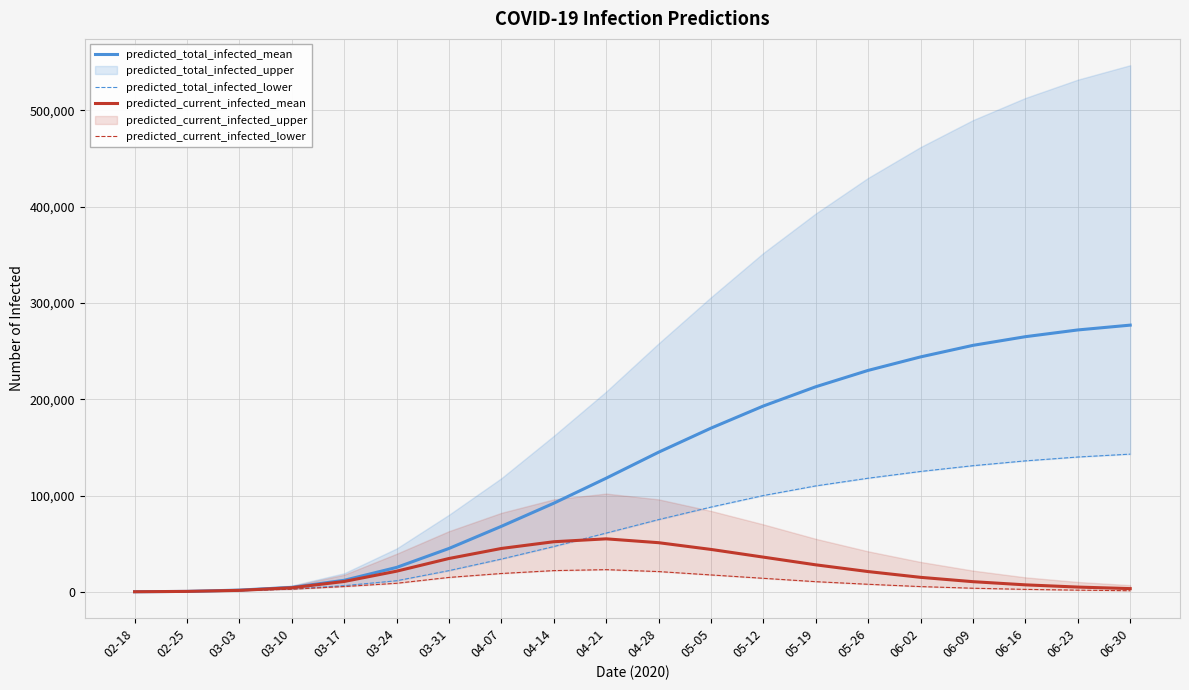

Reading left to right, transcribe all the data shown in this chart.

predicted_total_infected_mean: 50	402	1767	4549	11941	25313	45000	68000	92000	118000	145000	170000	193000	213000	230000	244000	256000	265000	272000	277000
predicted_total_infected_lower: 40	320	1296	2968	6373	11457	22000	34000	47000	61000	75000	88000	100000	110000	118000	125000	131000	136000	140000	143000
predicted_current_infected_mean: 50	402	1482	4197	10705	21398	34589	45000	52000	55000	51000	44000	36000	28000	21000	15000	10500	7200	4900	3300
predicted_current_infected_lower: 40	320	1101	2688	5440	8838	14920	19000	22000	23000	21000	17500	14000	10500	7800	5400	3700	2500	1700	1100